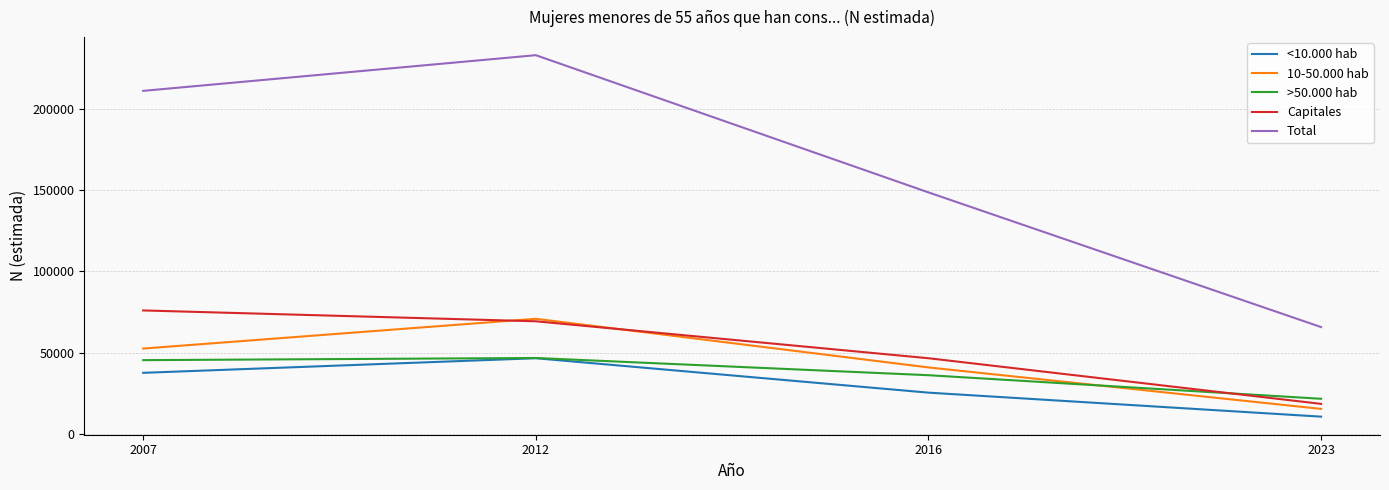

What is the spread (max minus min) of values at 2012?

186674